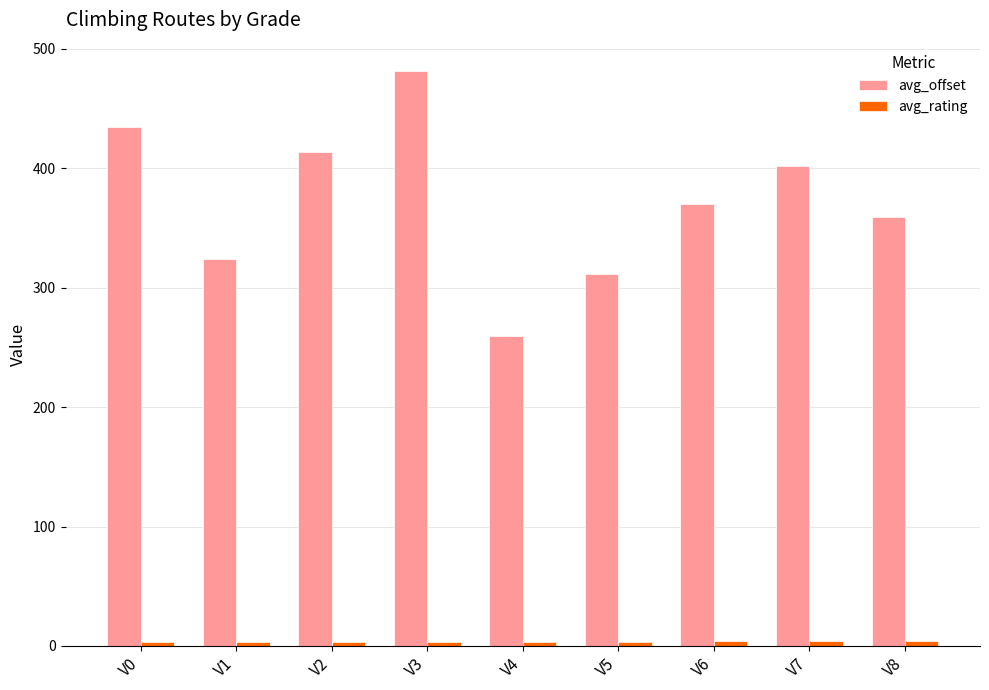

At which label does avg_offset first exceed 370?

V0